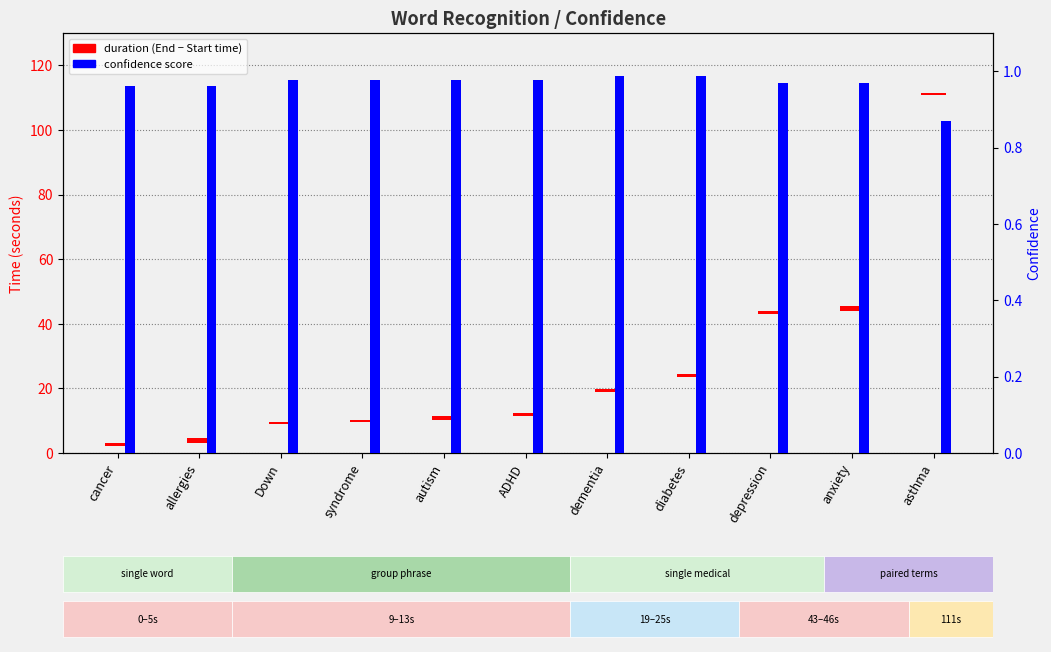

What is the sum of all Confidence values?

10.6